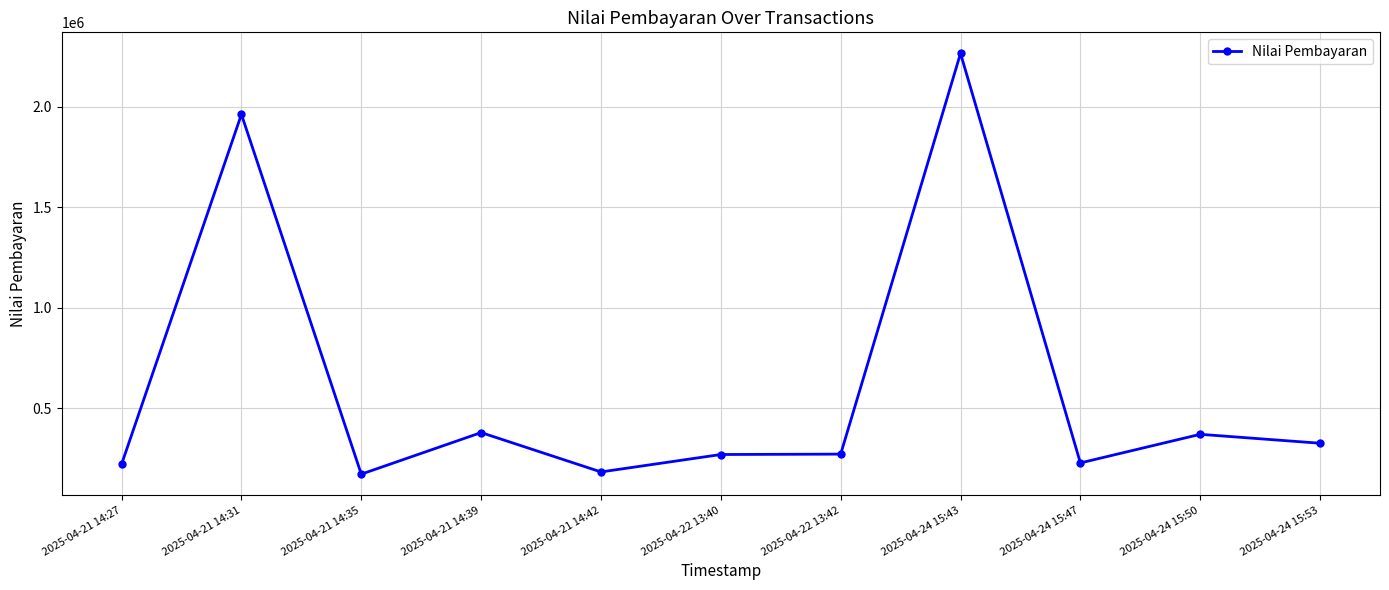

The value at 2025-04-24 15:50 is 500388. True or false?

False